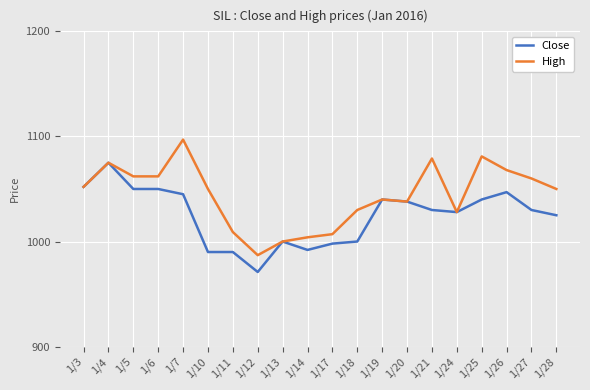

Is the value of High at 1/6 greater than the value of Close at 1/11?

Yes